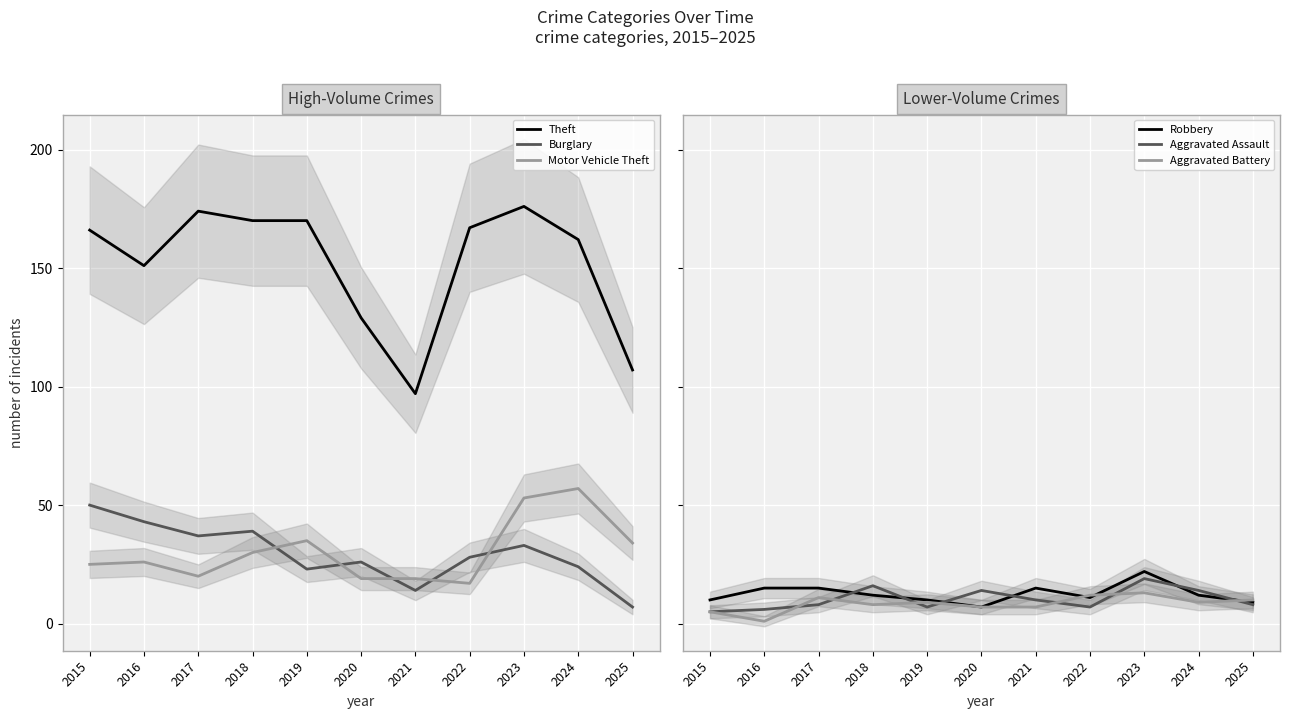

Is the value of Theft at 2025 greater than the value of Aggravated Assault at 2023?

Yes